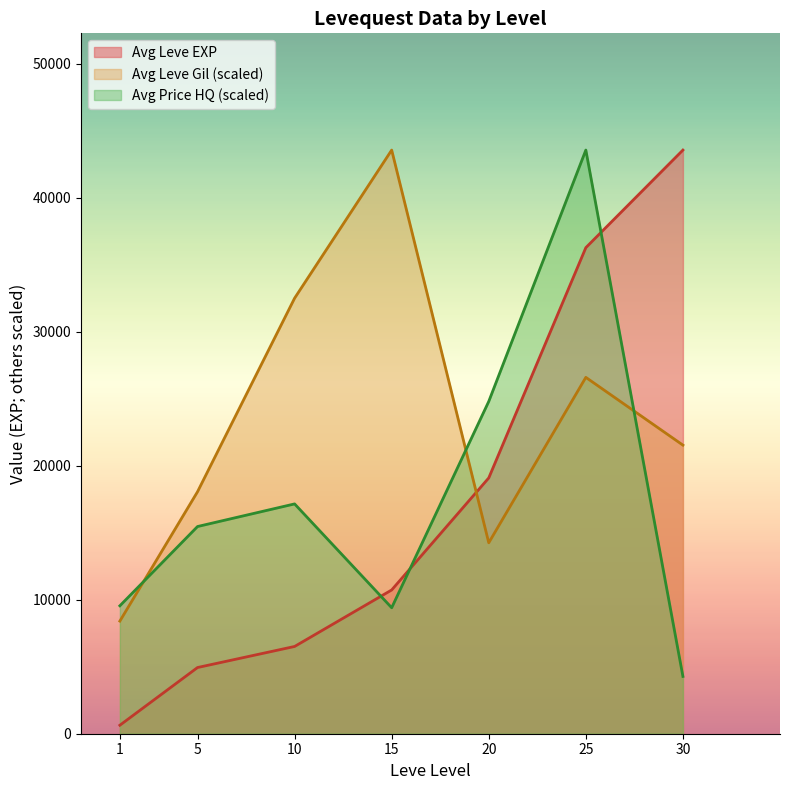

The value of Avg Price HQ (scaled) at 15 is 4509.3. True or false?

False